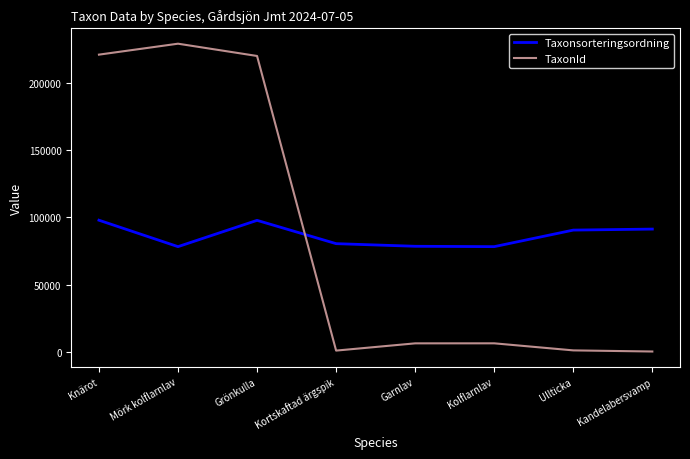

Which category has the highest value in the TaxonId series?

Mörk kolflarnlav